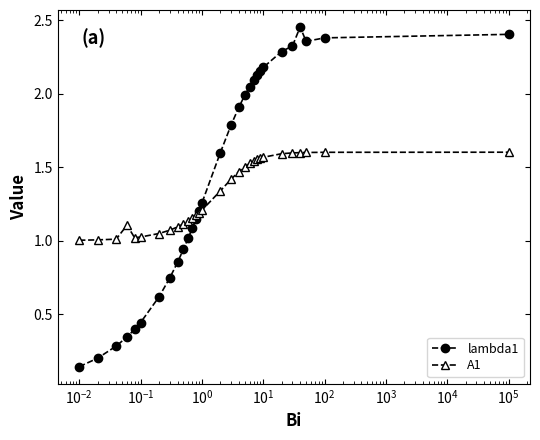

Which series has the largest total across all categories?

lambda1